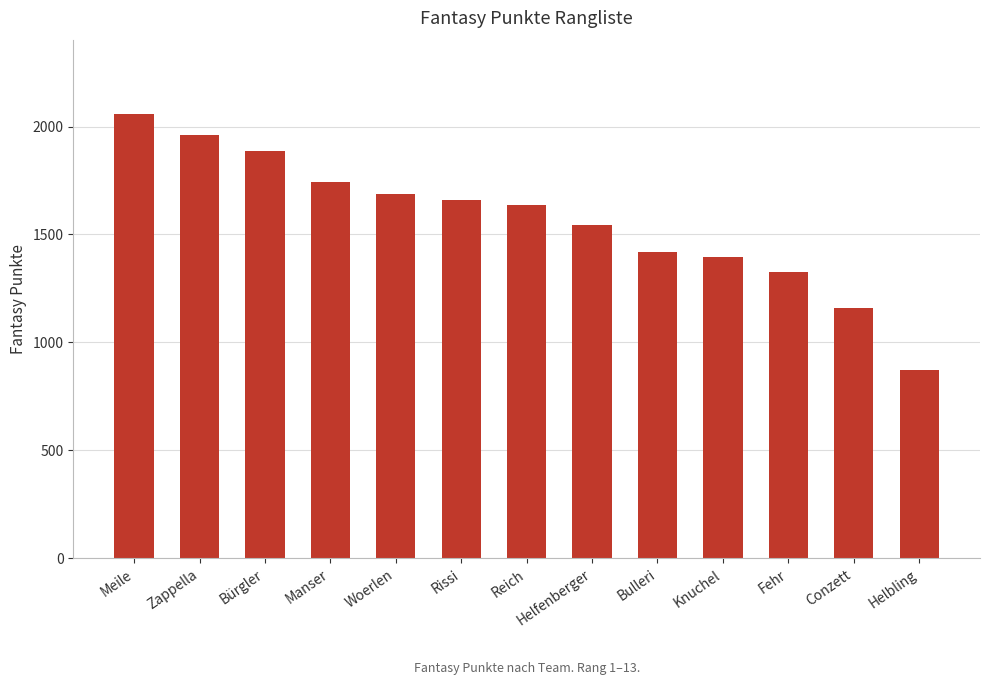

List the labels in order of value, smallest first.

Helbling, Conzett, Fehr, Knuchel, Bulleri, Helfenberger, Reich, Rissi, Woerlen, Manser, Bürgler, Zappella, Meile